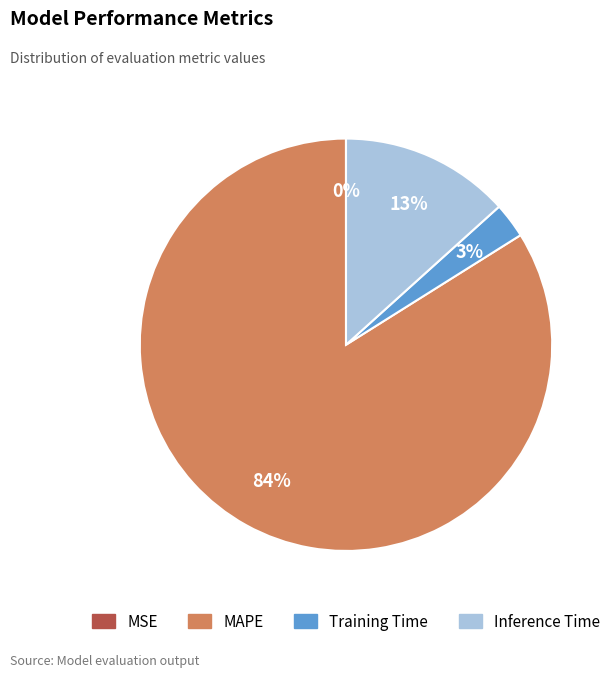

To the nearest percent, what is the average slice percentage?

25%